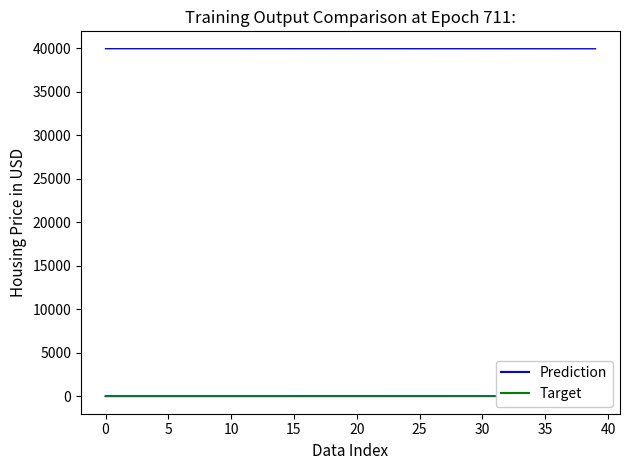

Between 30 and 34, which is larger?

30